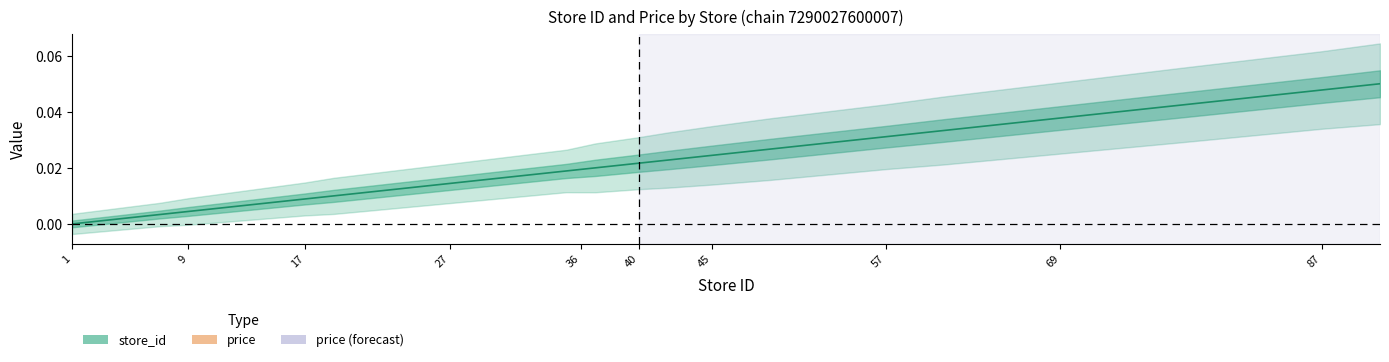

Reading left to right, transcribe all the data shown in this chart.

1=0.0	7=0.0	9=0.0	13=0.0	17=0.0	19=0.0	27=0.0	35=0.0	36=0.0	37=0.0	40=0.0	42=0.0	45=0.0	49=0.0	57=0.0	61=0.0	69=0.0	77=0.0	87=0.0	91=0.1